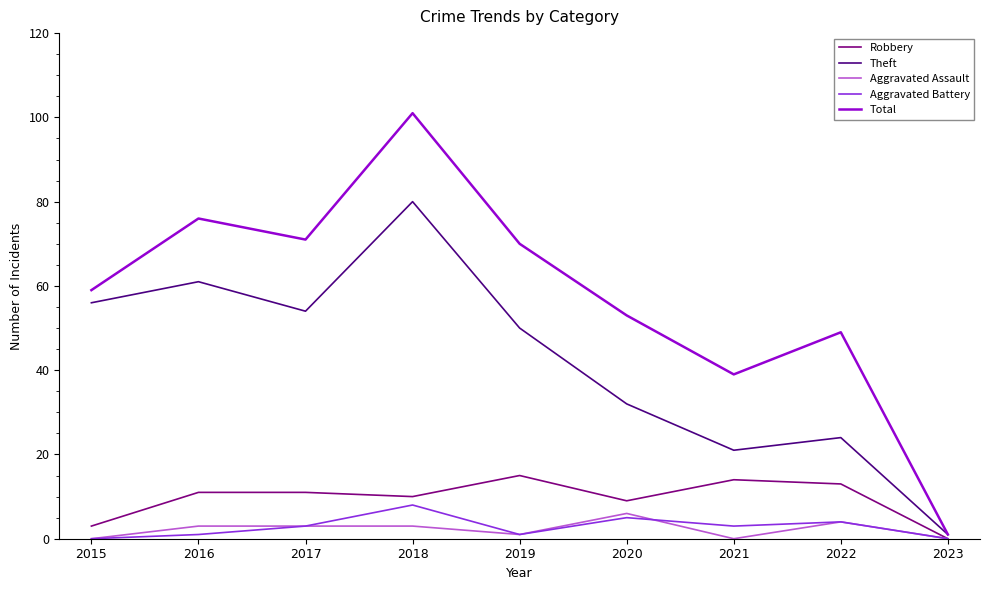

Which label corresponds to the largest value in the chart?

2018